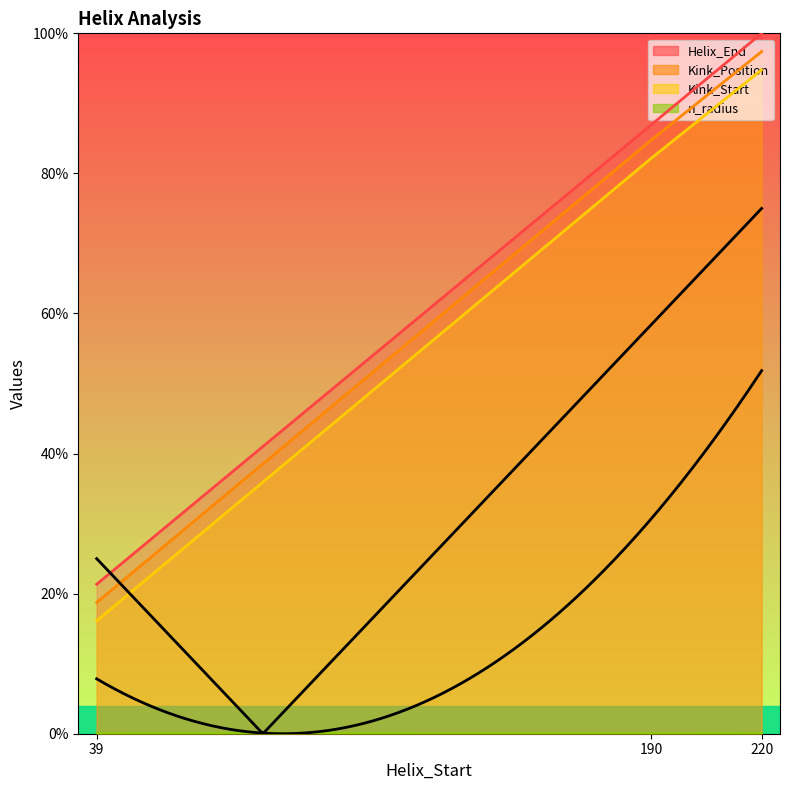

How many data points in Kink_Start are above 82?

2